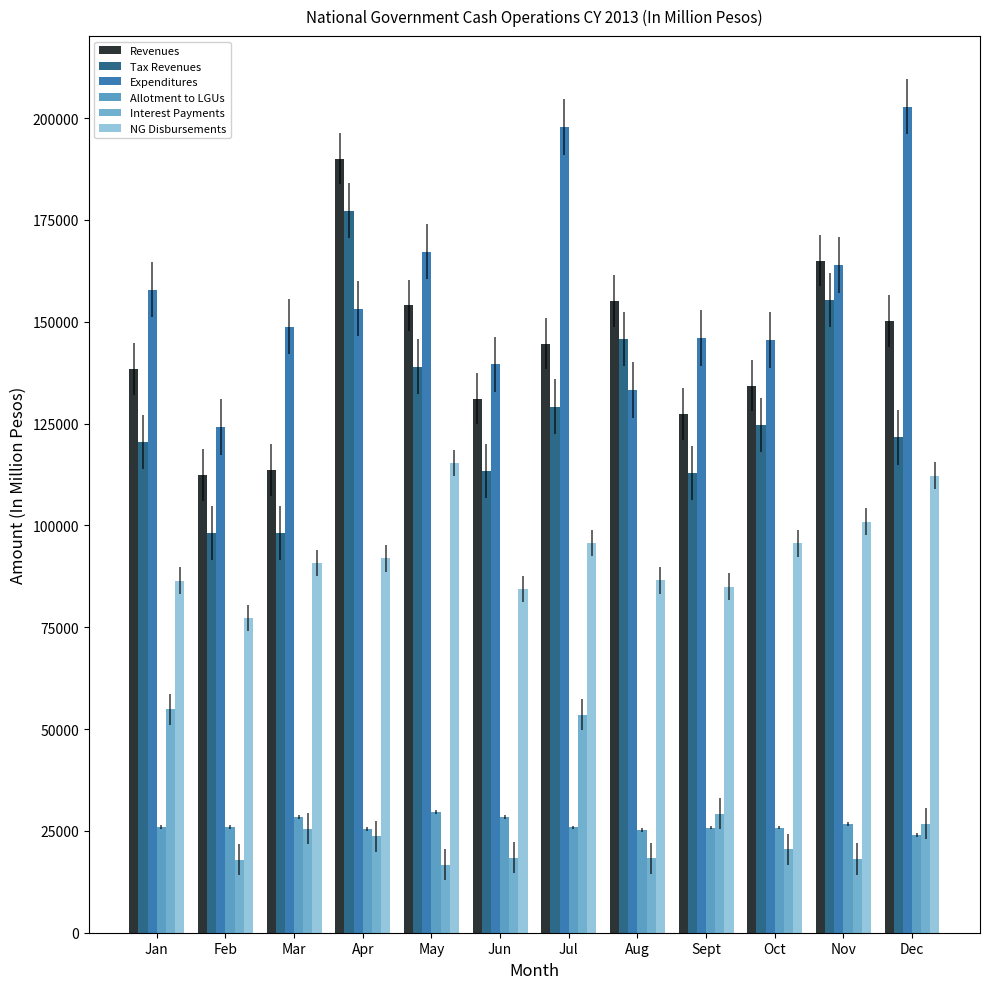

What is the total value across all series at Oct?

546427